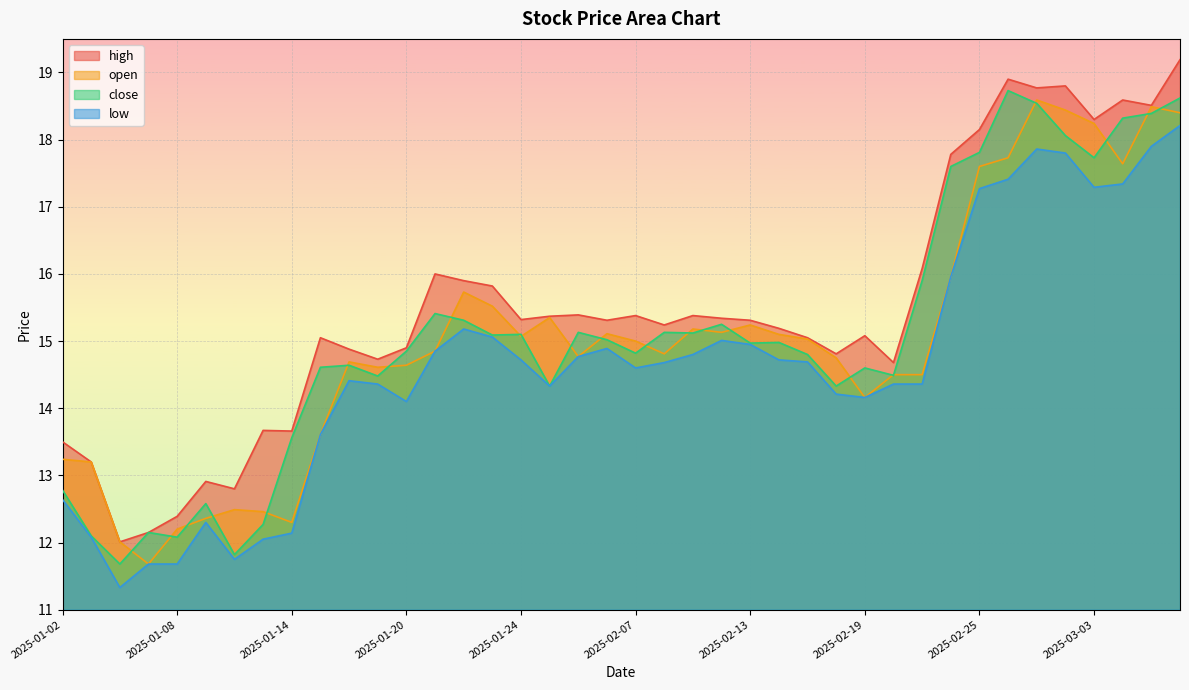

What is the approximate value of open at 2025-01-27?

15.3